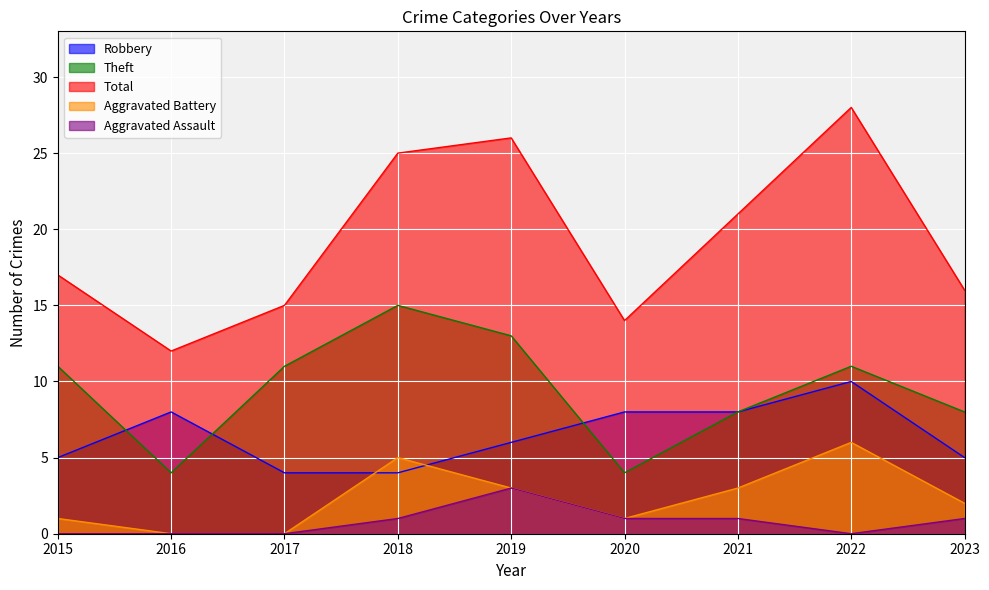

Which series has the largest total across all categories?

Total